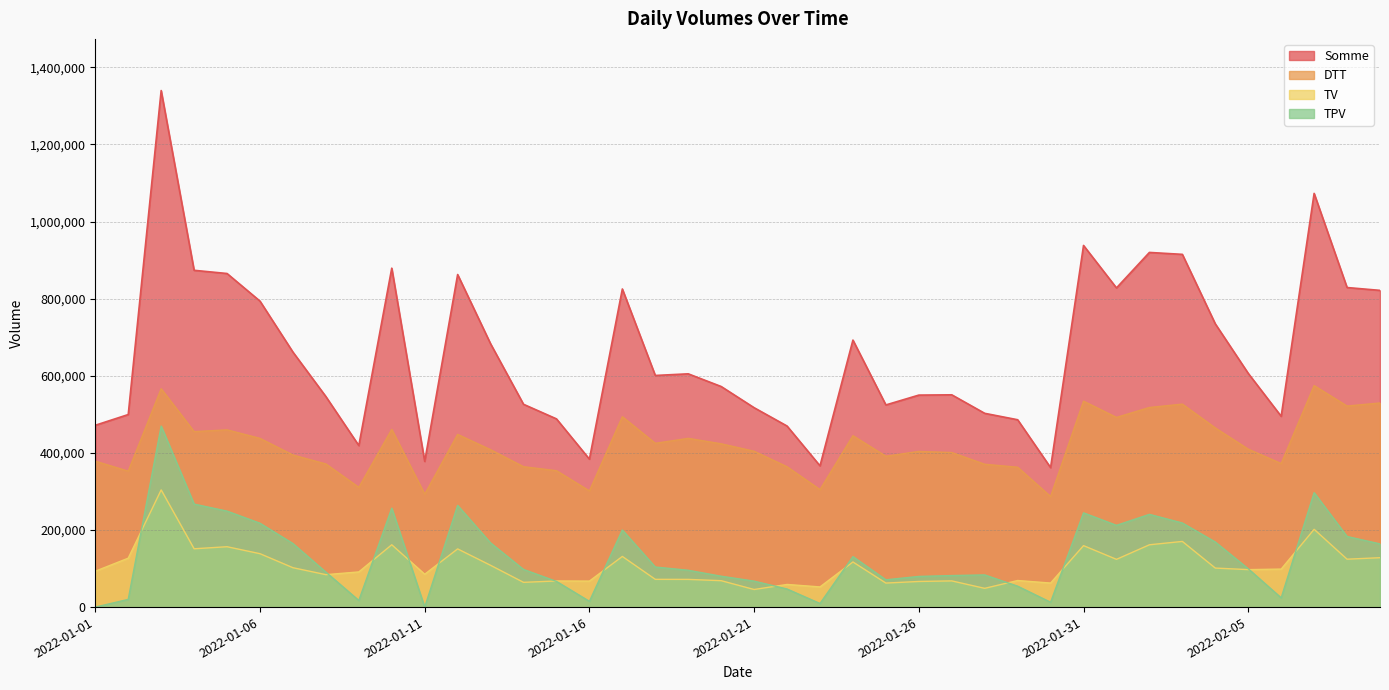

Reading right to left, what are all the values shown in this chart?

DTT: 529506	521548	574540	372364	409696	464732	526512	517816	492042	534212	286862	362814	370548	400930	403856	391292	444598	304776	364038	404248	423602	437716	424892	493806	301364	353828	364190	408210	447948	292738	460900	310654	371290	394498	437662	459774	455164	566374	352602	378554
TV: 128136	124230	201738	98604	97208	101208	170318	161628	123848	159443	62377	68948	48624	67926	66475	62301	117051	52334	58732	45625	68514	71841	71992	131396	67445	67767	64193	108366	150951	85193	161693	91227	84132	102165	138512	156603	151256	303982	126897	93067
TPV: 163938	183163	296892	23978	99382	168793	218175	240560	212075	244465	12591	54218	83464	81796	79540	70808	130957	9342	46896	67357	80086	95537	103943	199995	14968	66654	97648	166450	263766	0	256596	17186	90700	164820	217522	248949	267209	469594	19962	0
Somme: 821580	828941	1073170	494946	606286	734733	915005	920004	827965	938120	361830	485980	502636	550658	549907	524401	692606	366452	469666	517230	572202	605094	600827	825197	383777	488249	526055	683026	862665	377931	879189	419067	546122	661489	793696	865326	873629	1339950	499461	471621